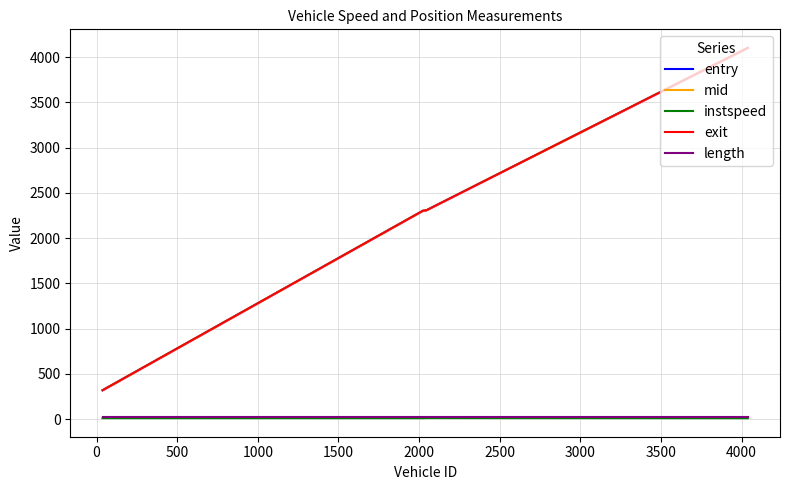

Which series has the widest spread of values?

exit